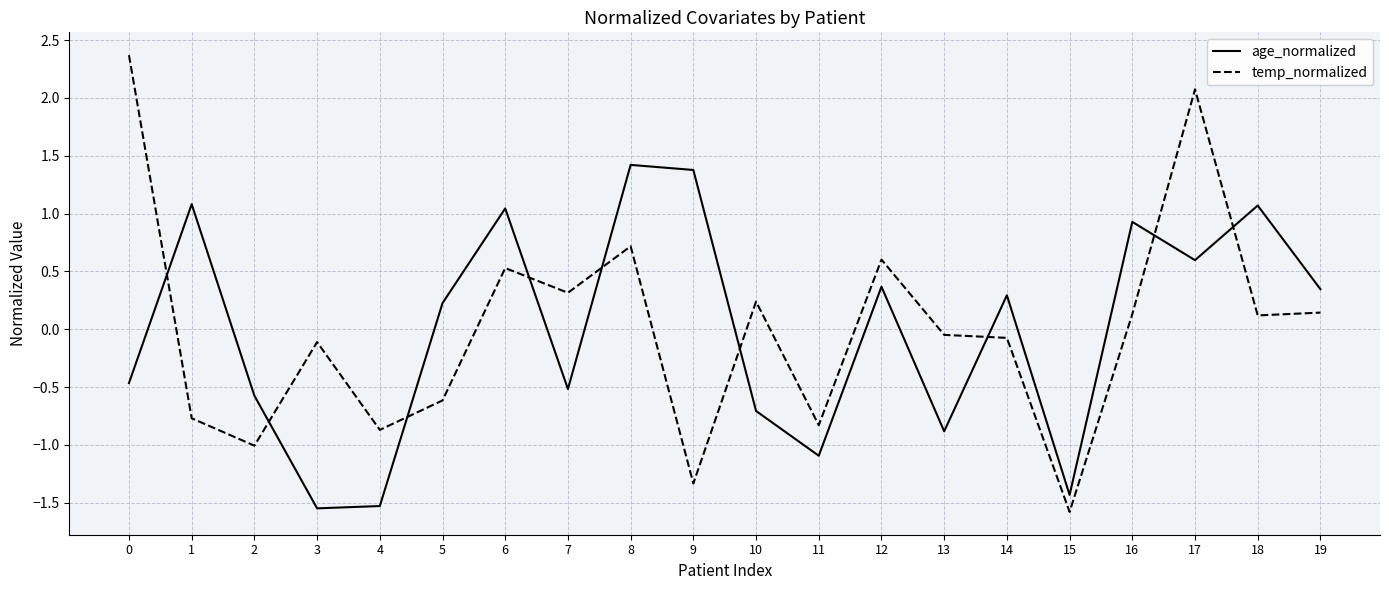

After their last crossing, which series has the higher values: temp_normalized or age_normalized?

age_normalized